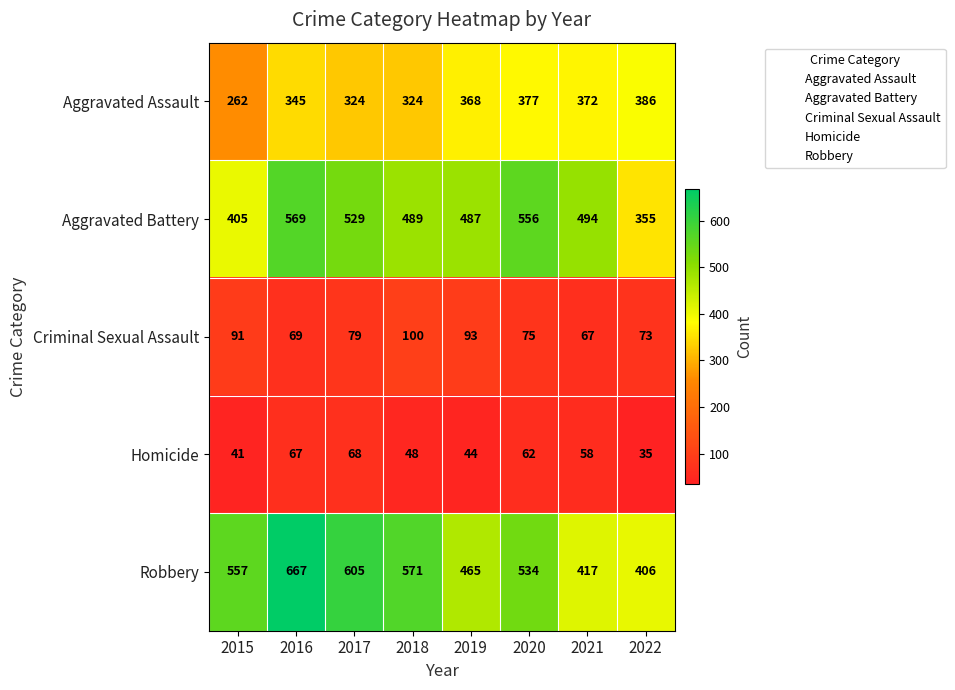

List the series in order of their peak value, lowest first.

Homicide, Criminal Sexual Assault, Aggravated Assault, Aggravated Battery, Robbery